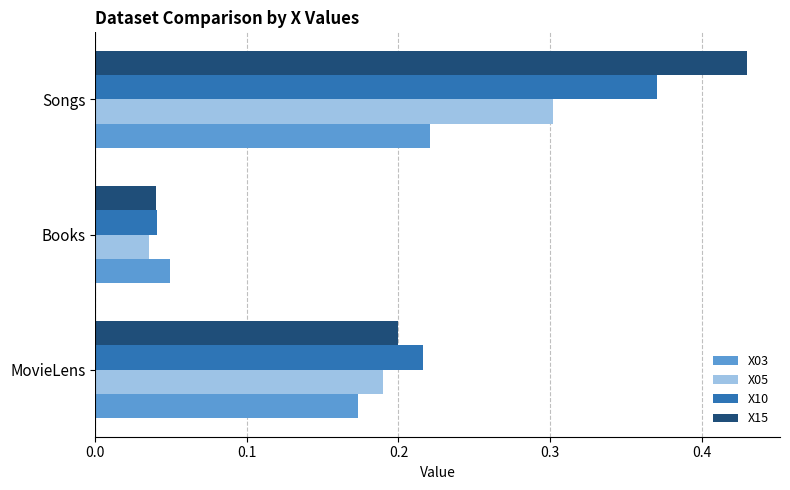

At which label is X03 closest to 0?

Books